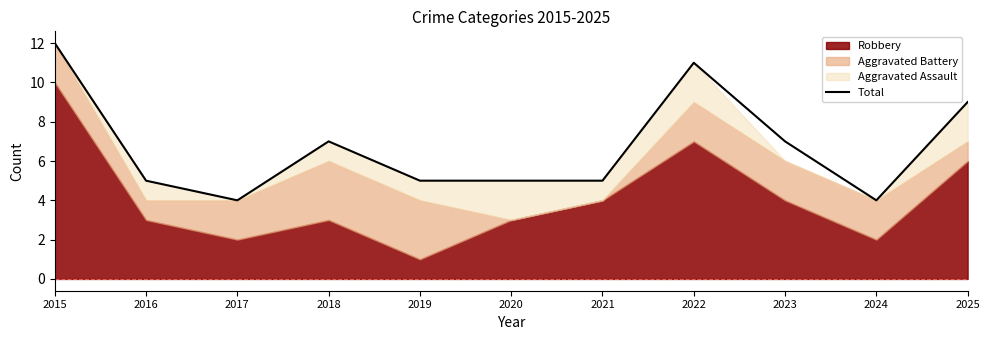

Which has a higher value, 2019 or 2015?

2015